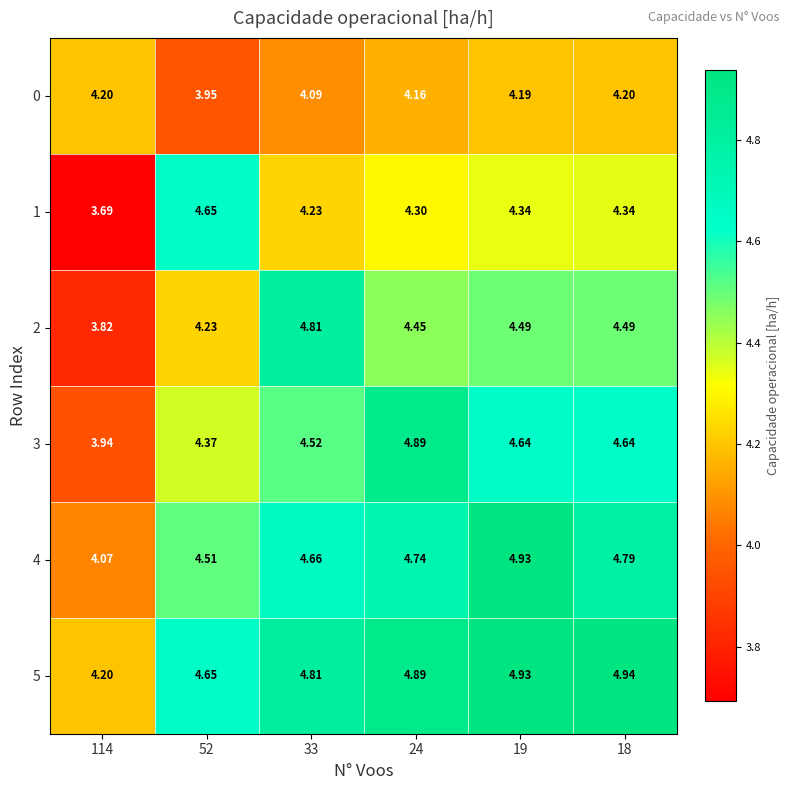

Is the value of 1 at 19 greater than the value of 2 at 24?

No